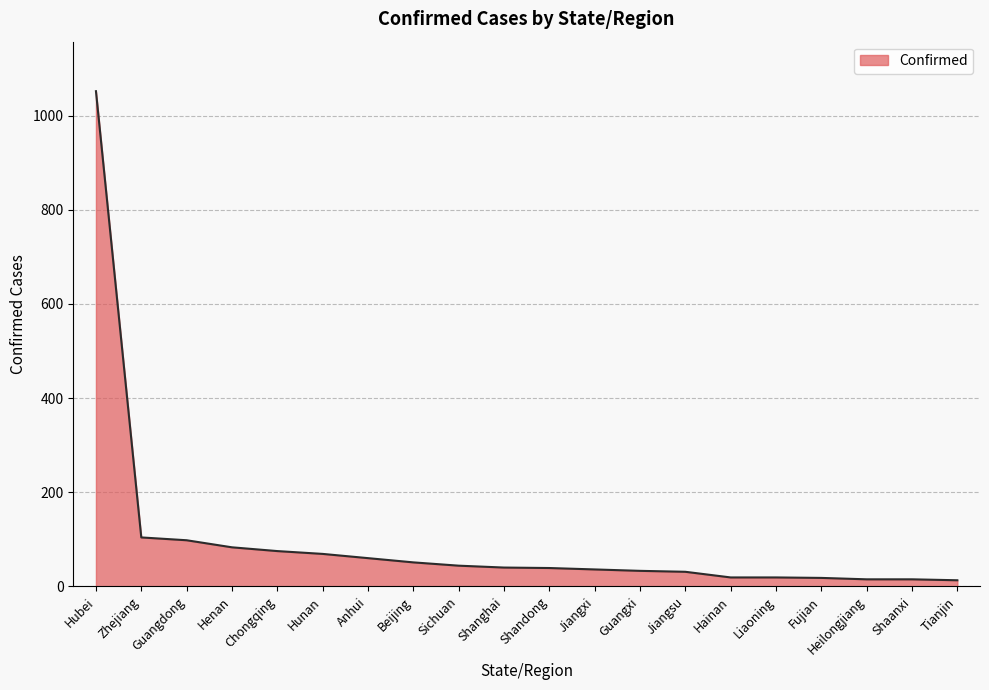

How many lines are shown in the chart?

1